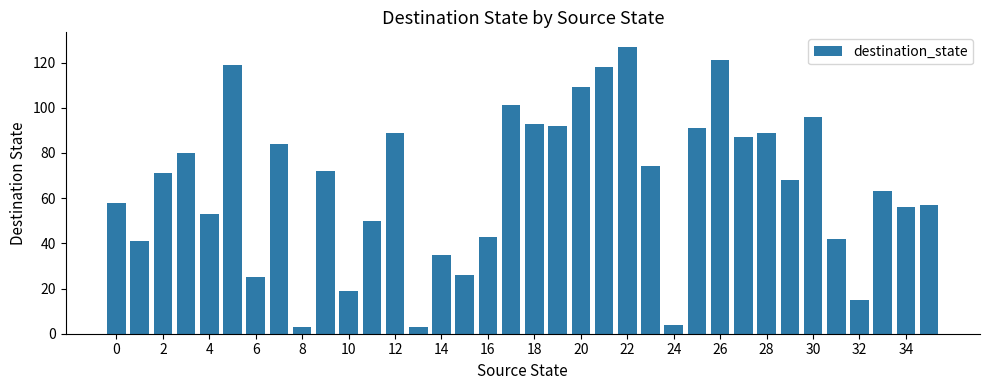

Are the bars grouped side by side (vs. stacked)?

No